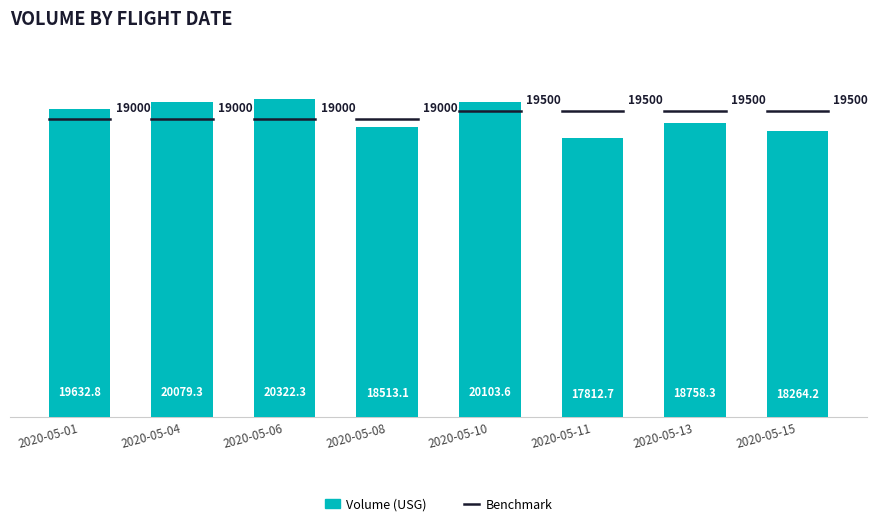

Reading right to left, transcribe all the data shown in this chart.

18264.2	18758.3	17812.7	20103.6	18513.1	20322.3	20079.3	19632.8